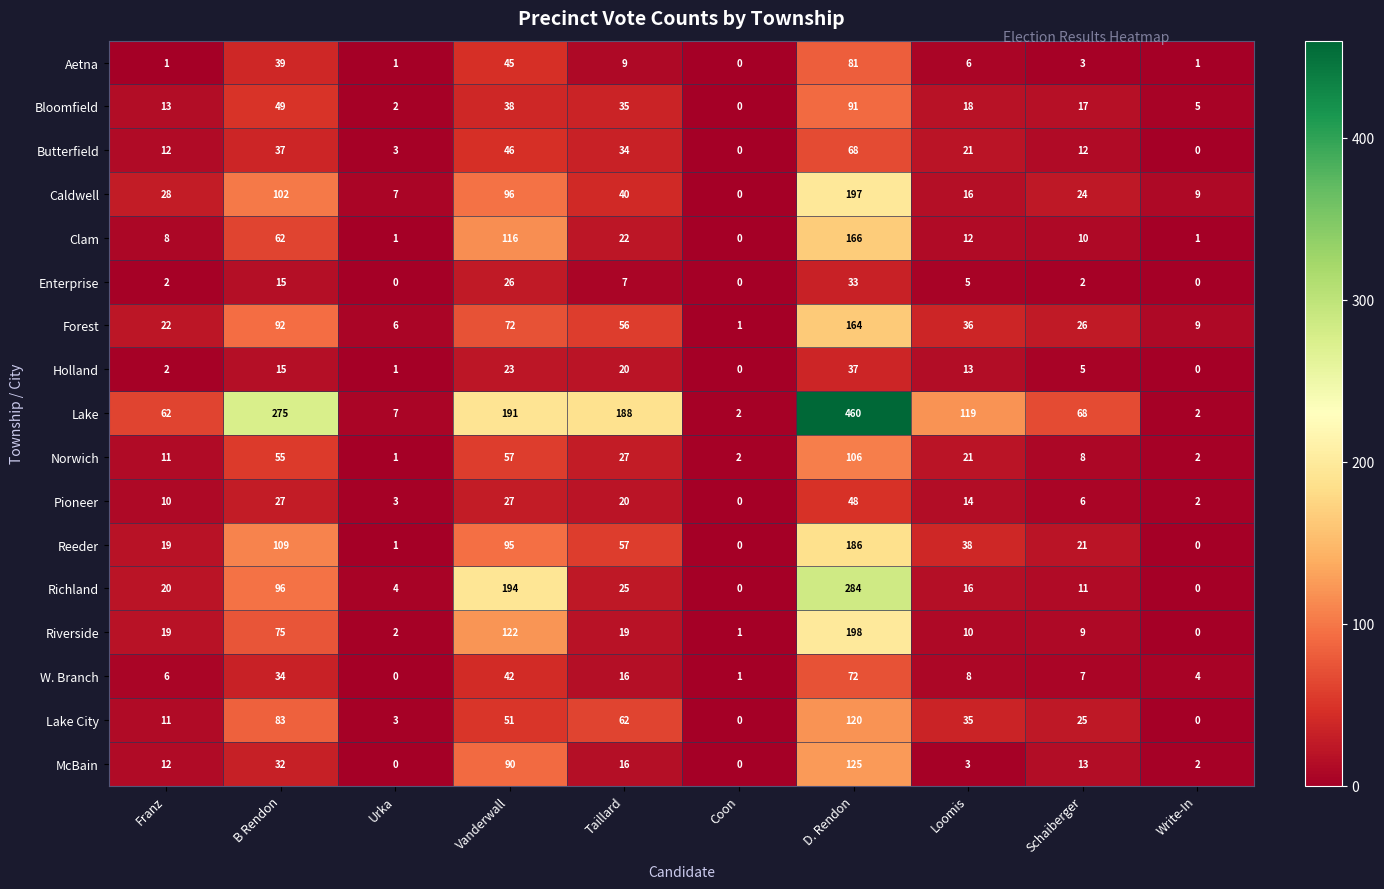

Which series has the largest total across all categories?

Lake